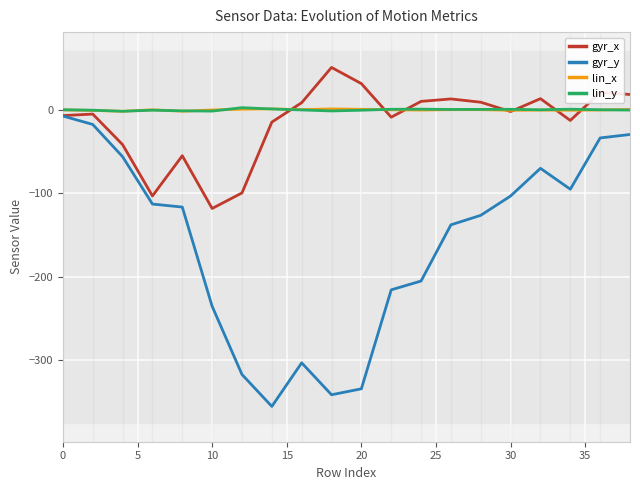

Reading left to right, list all the values displayed in this chart.

gyr_x: -7.0	-5.2	-41.8	-103.2	-55.1	-118.2	-99.6	-14.8	8.4	50.6	31.2	-8.9	10.0	12.9	9.0	-2.2	13.2	-12.8	20.8	18.2
gyr_y: -7.5	-17.6	-56.2	-112.9	-116.5	-235.2	-316.9	-355.1	-302.9	-341.1	-334.0	-215.6	-205.0	-137.8	-126.4	-103.2	-70.1	-95.1	-33.8	-29.6
lin_x: -0.2	-0.8	-1.8	-0.0	-1.7	-0.3	0.6	1.0	0.1	1.0	0.5	-0.1	-0.4	0.1	0.1	-0.7	-0.4	-0.6	-0.3	0.4
lin_y: 0.0	-0.6	-1.8	-0.5	-1.3	-1.6	2.5	0.9	-0.2	-1.5	-0.6	0.5	0.7	0.3	0.4	0.5	-0.1	0.6	-0.0	-0.4